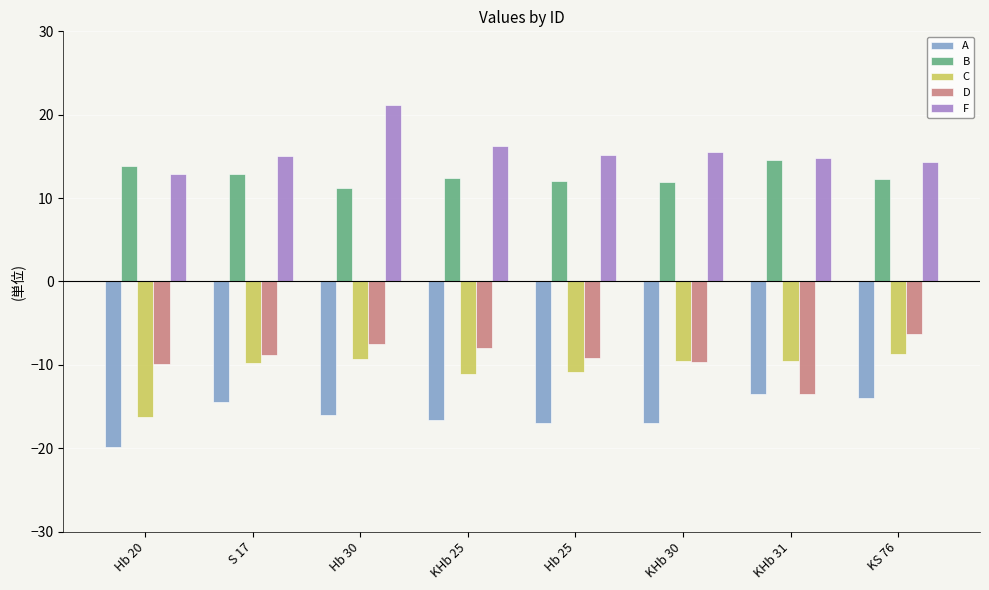

What is the label of the 3rd bar from the right?

KHb 30